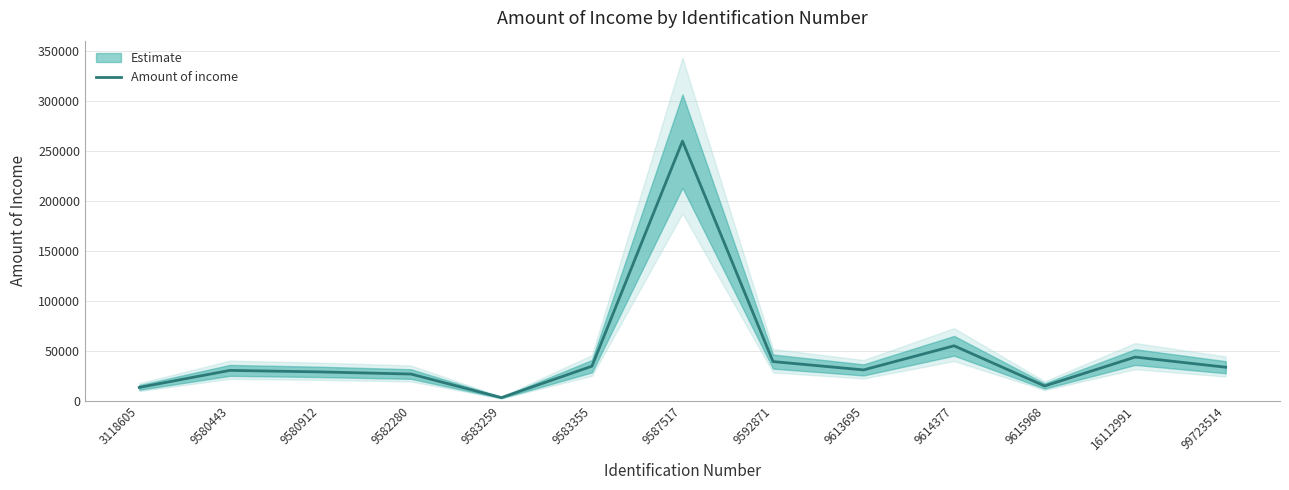

Does the chart have visible grid lines?

Yes